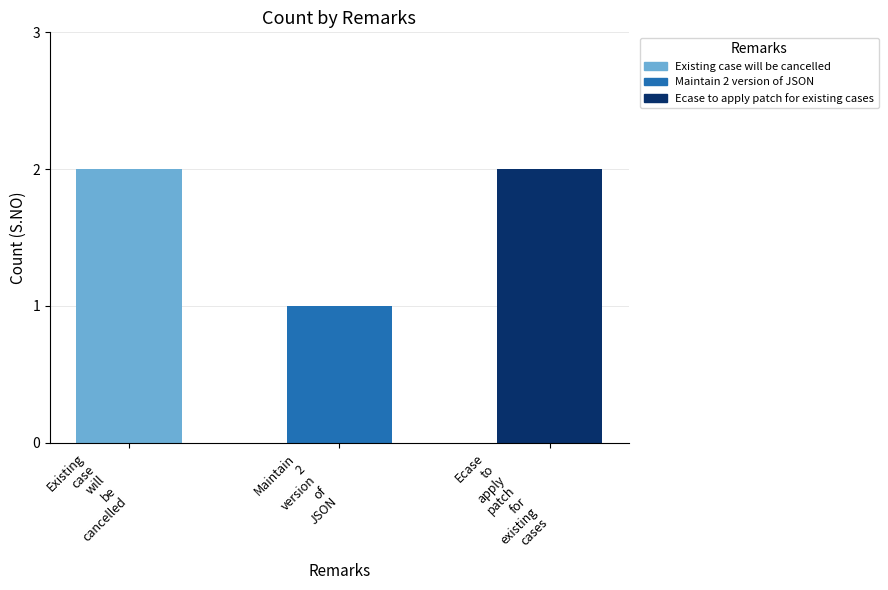

What is the change in value from Maintain 2 version of JSON to Ecase to apply patch for existing cases?

+1